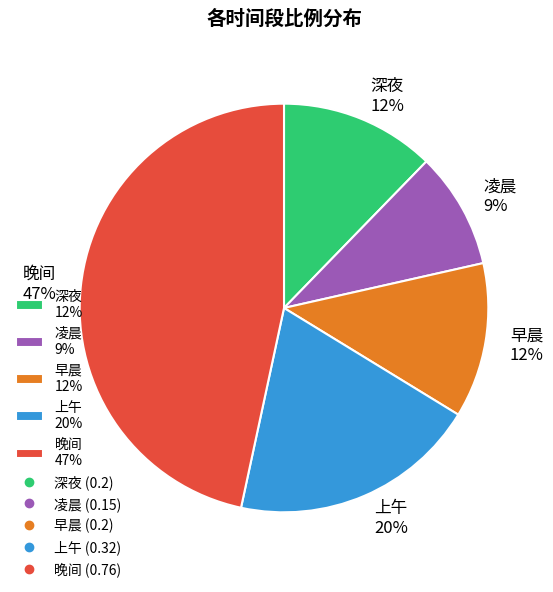

What is the largest slice in the pie chart?

晚间